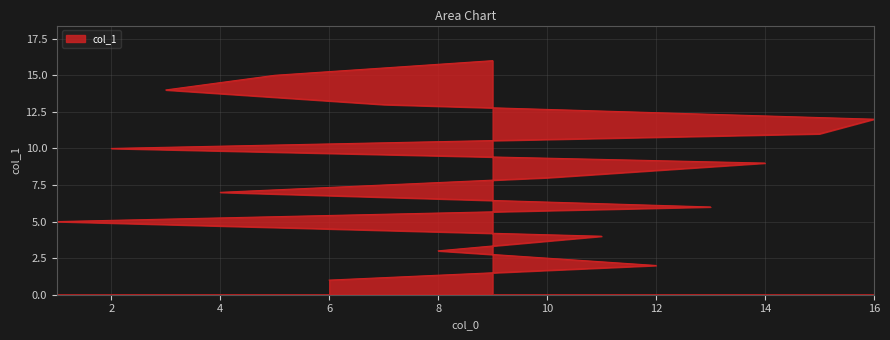

What is the change in value from 4 to 5?

+8